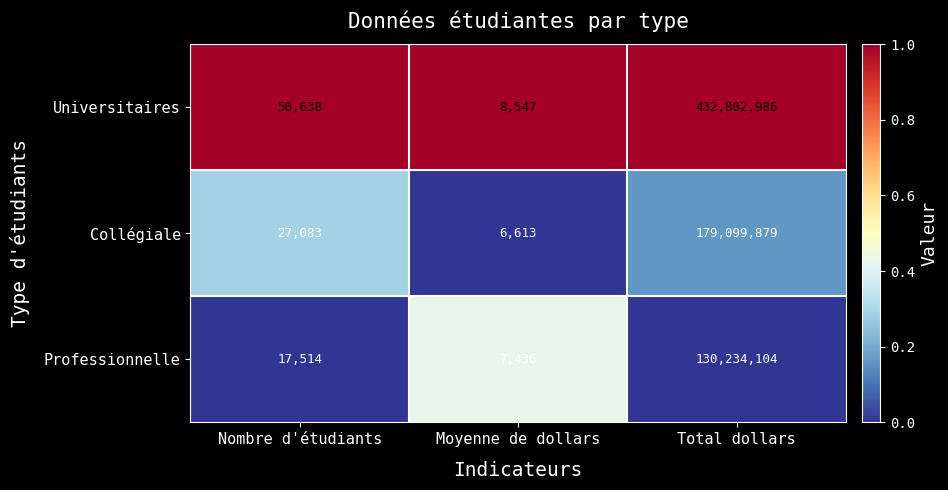

Read the Professionnelle value at Moyenne de dollars, to the nearest 50.

7450